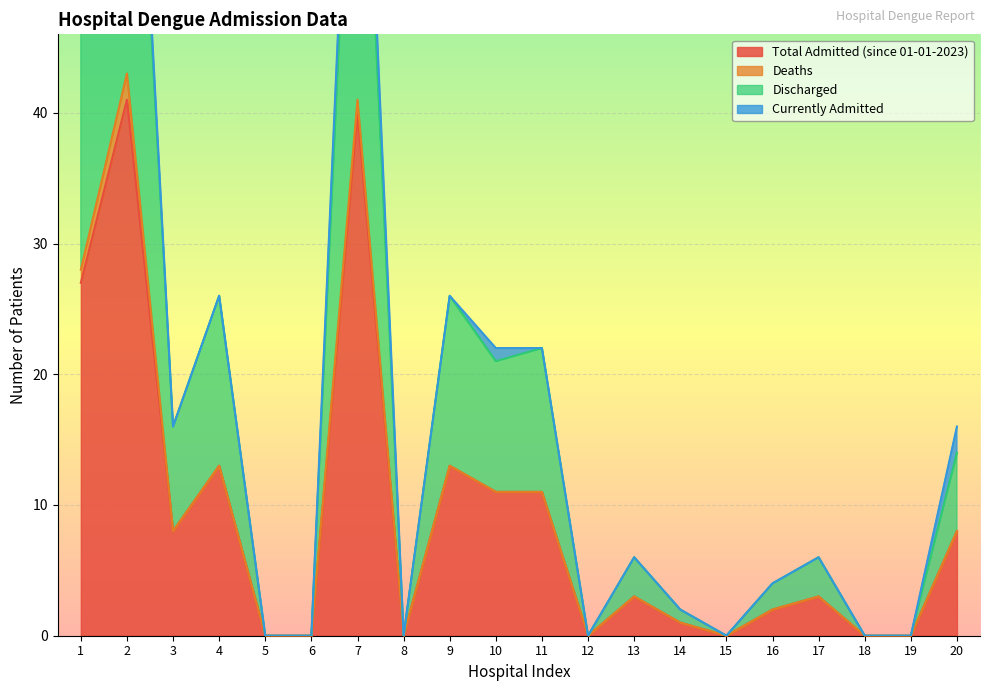

Which has a higher value, 15 or 7?

7